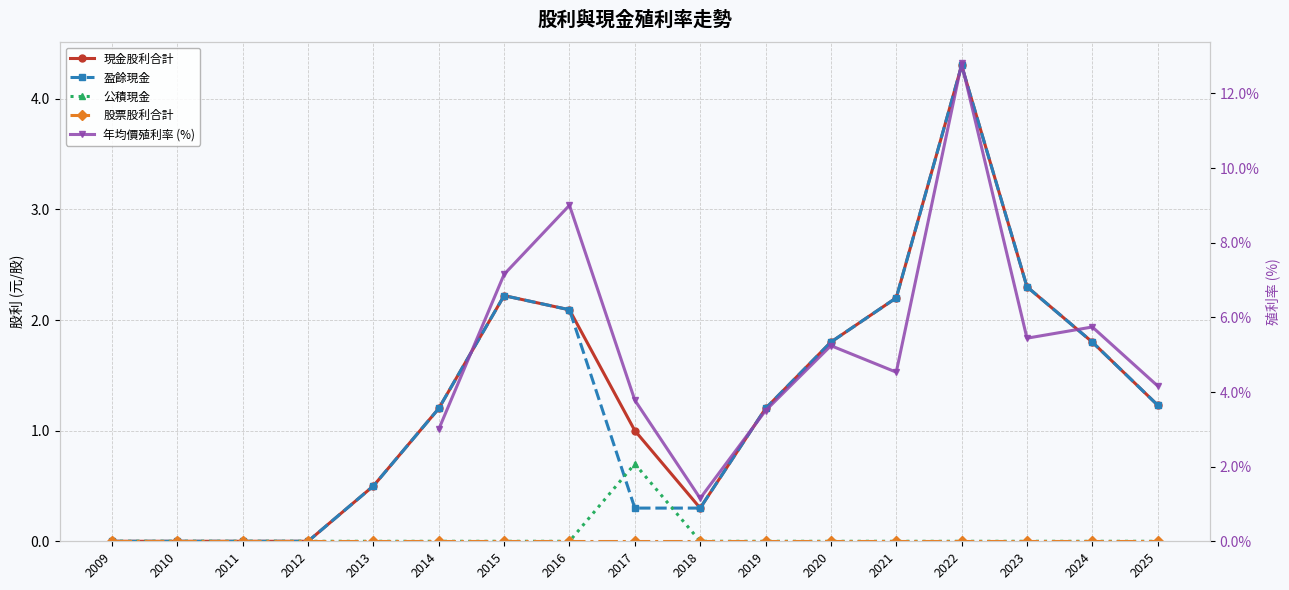

At which category is the sum across all series the highest?

2022